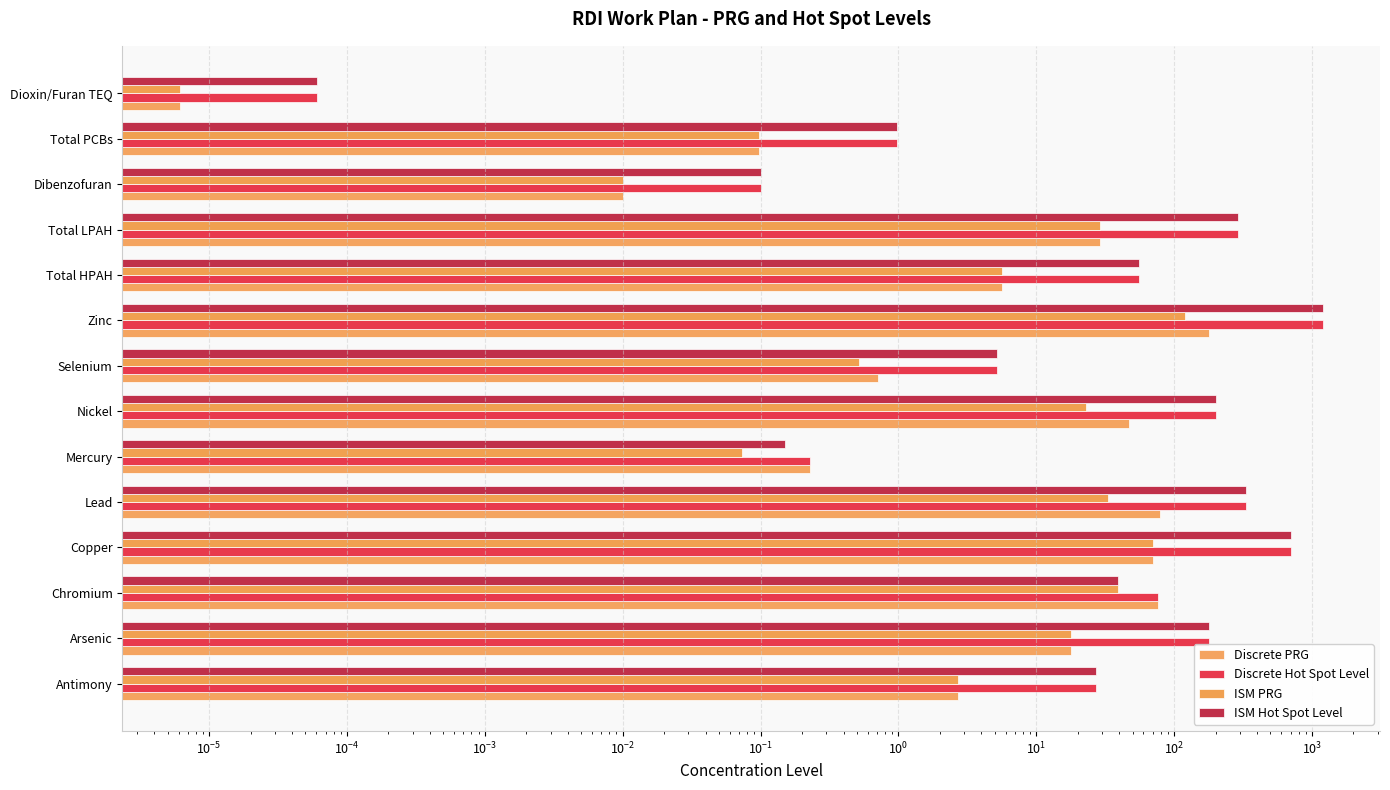

What are all the series names shown in the legend?

Discrete PRG, Discrete Hot Spot Level, ISM PRG, ISM Hot Spot Level